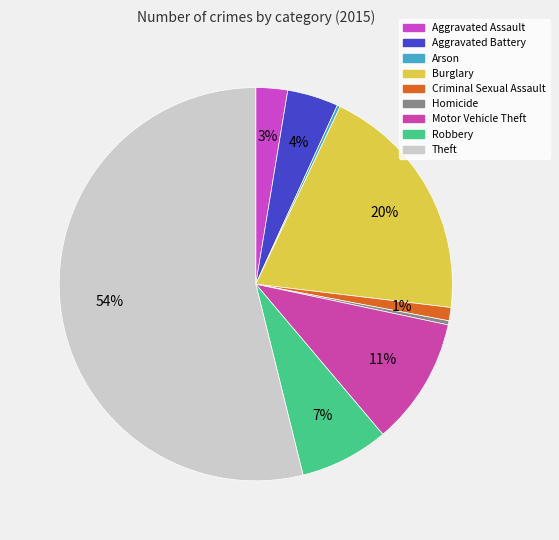

Rank the categories by value from highest to lowest.

Theft, Burglary, Motor Vehicle Theft, Robbery, Aggravated Battery, Aggravated Assault, Criminal Sexual Assault, Homicide, Arson